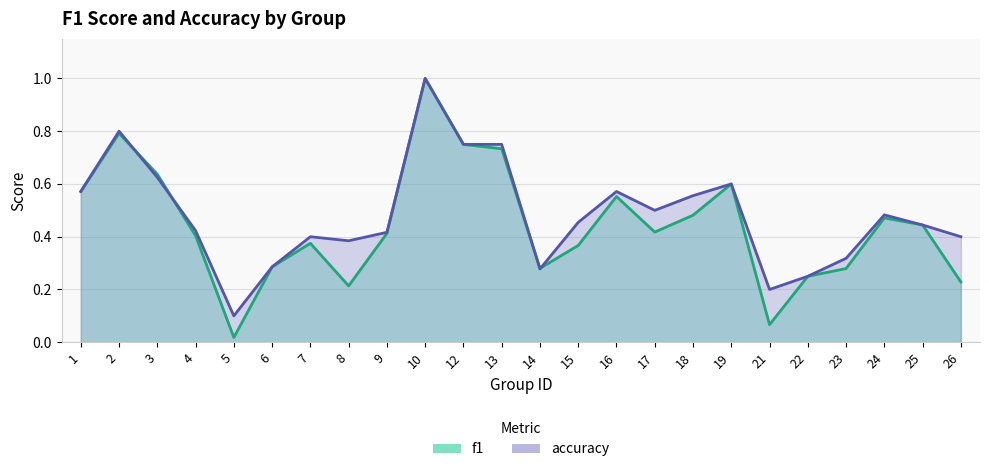

List the series in order of their overall mean, lowest first.

f1, accuracy